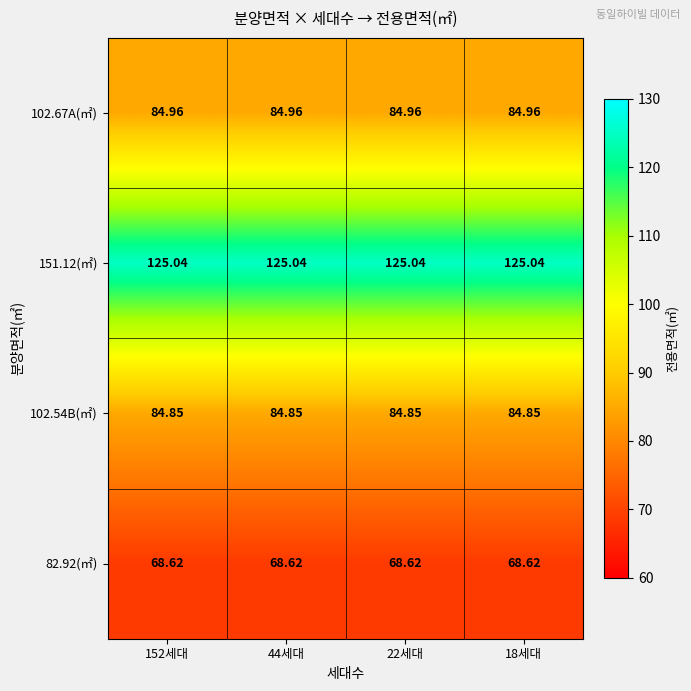

Is the value of 151.12(㎡) at 22세대 greater than the value of 102.67A(㎡) at 44세대?

Yes